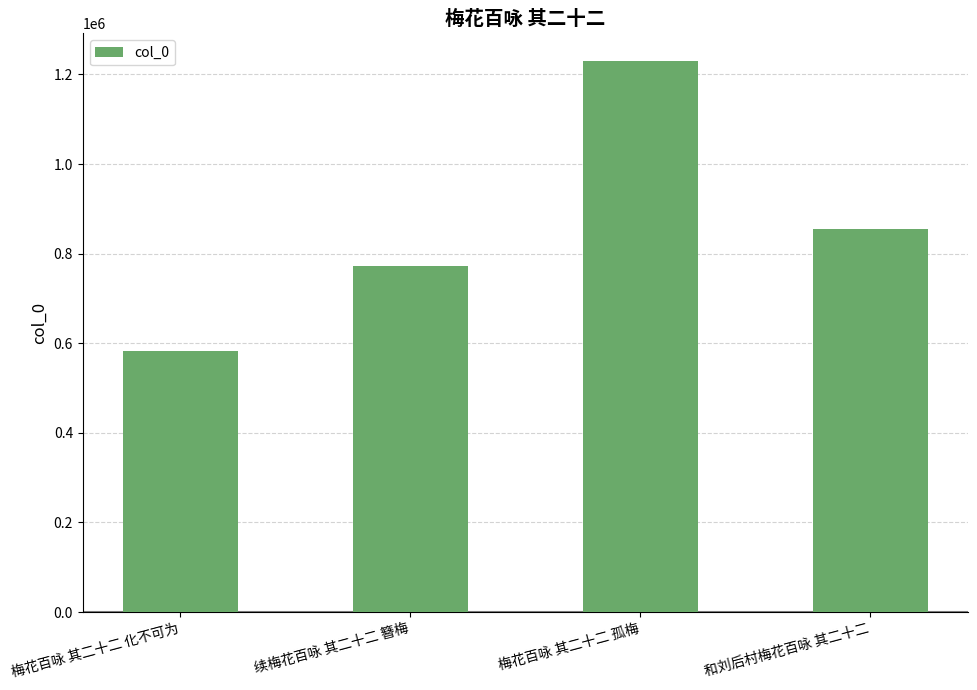

The chart shows a value of 1228887 at 续梅花百咏 其二十二 簪梅. True or false?

False